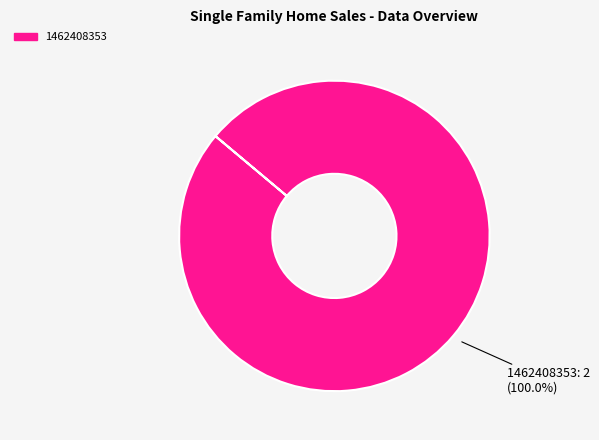

Does any single category account for the majority?

Yes